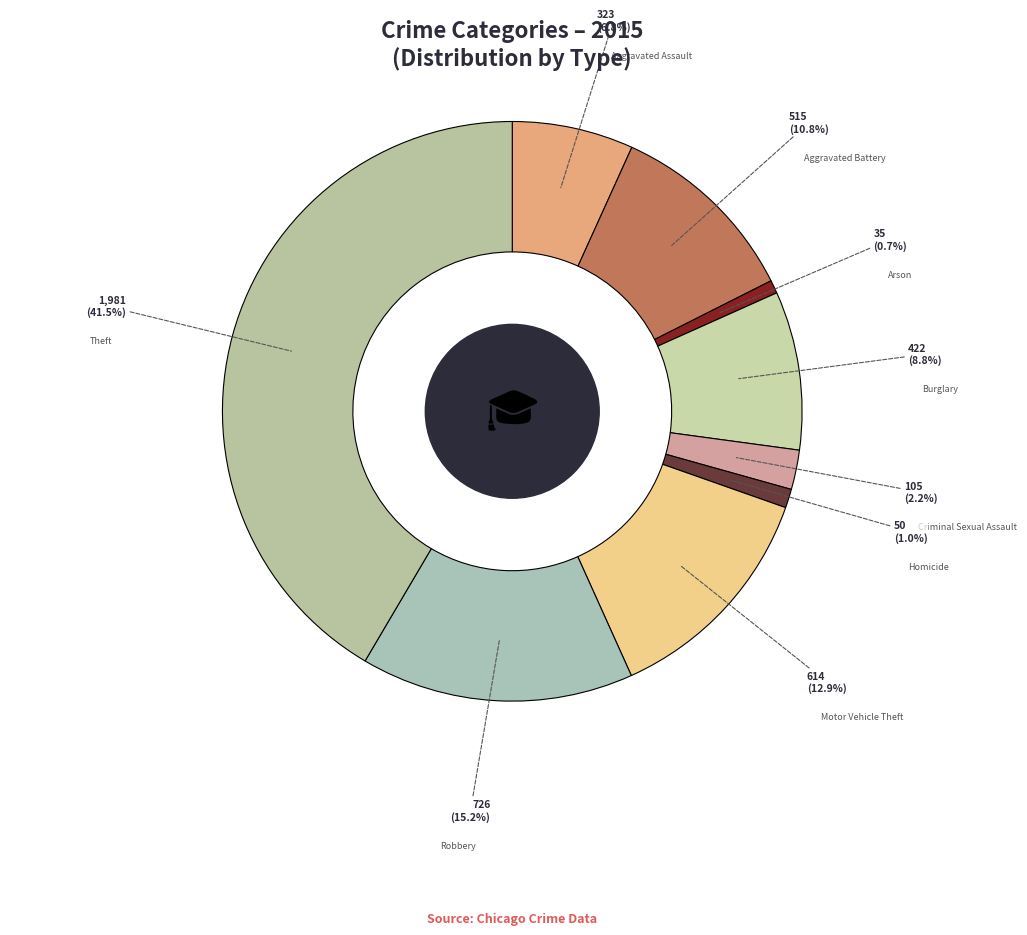

Which slice is the largest?

Theft